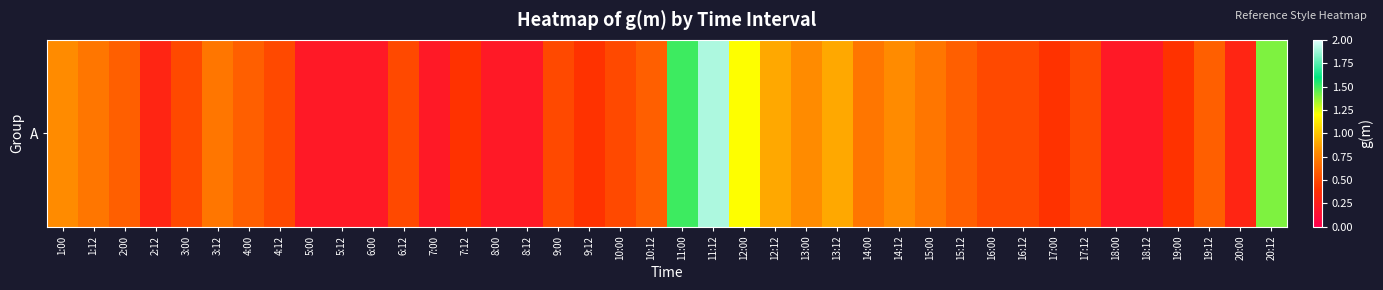

Rank the categories by value from highest to lowest.

11:12, 11:00, 20:12, 12:00, 12:12, 13:12, 1:00, 13:00, 14:12, 1:12, 3:12, 14:00, 15:00, 2:00, 4:00, 10:12, 15:12, 19:12, 3:00, 4:12, 6:12, 9:00, 10:00, 16:00, 16:12, 17:12, 7:12, 9:12, 17:00, 19:00, 2:12, 20:00, 5:00, 5:12, 6:00, 7:00, 8:00, 8:12, 18:00, 18:12